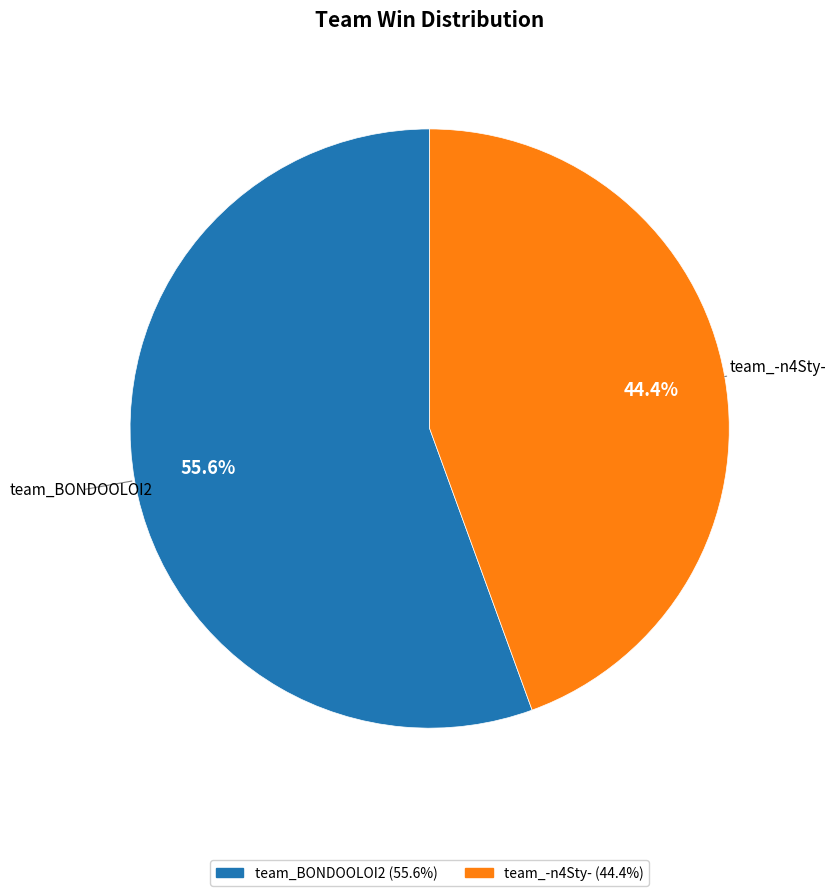

Which category has the biggest portion of the pie?

team_BONDOOLOI2